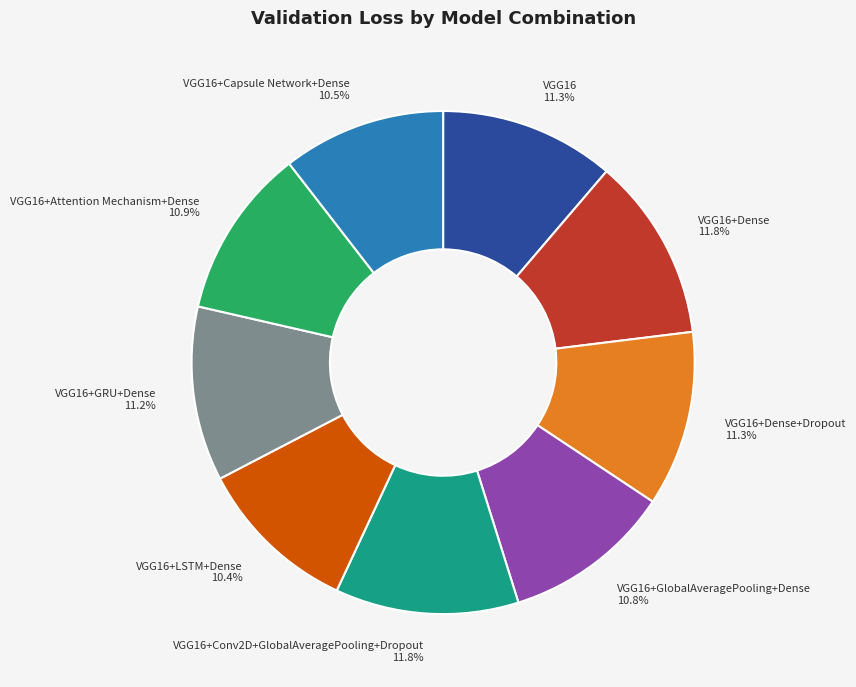

What percentage is NOT represented by VGG16+GlobalAveragePooling+Dense?

89.2%